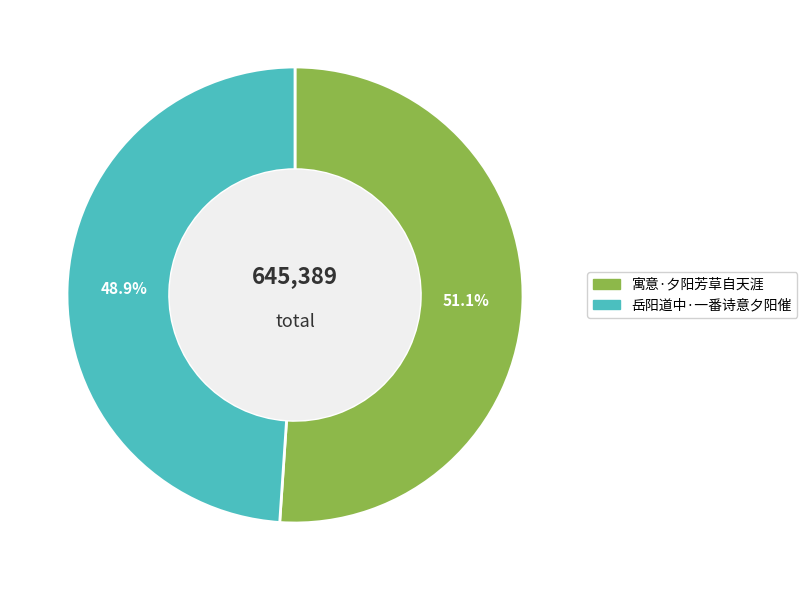

What is the ratio of the value at 岳阳道中·一番诗意夕阳催 to the value at 寓意·夕阳芳草自天涯?

1.0